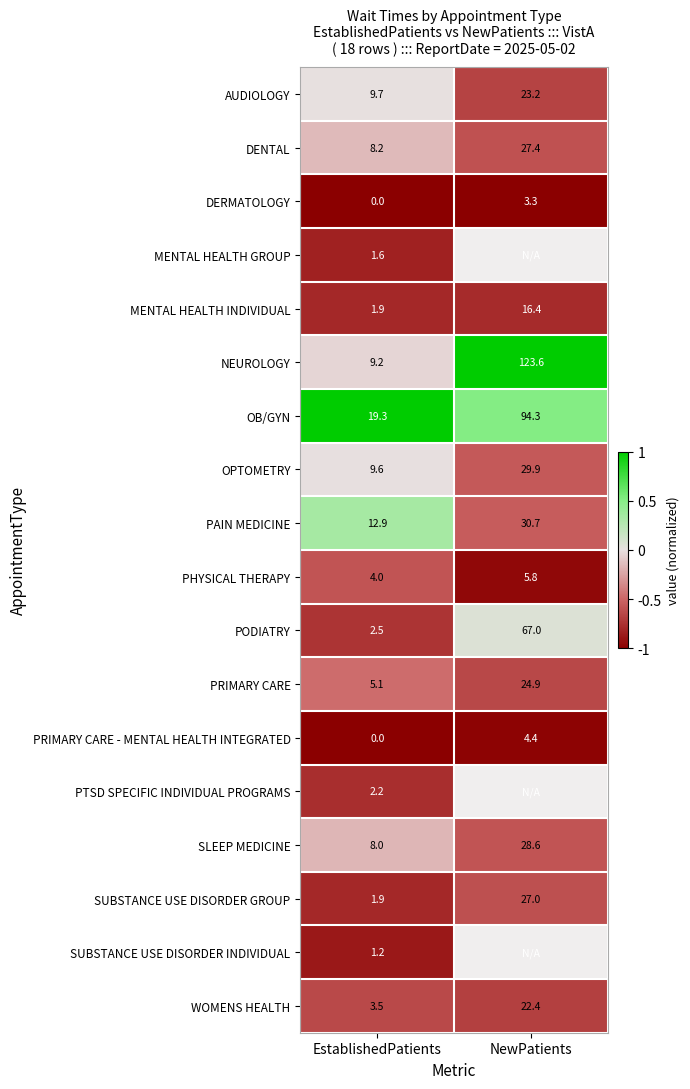

What is the total value across all series at EstablishedPatients?

100.8